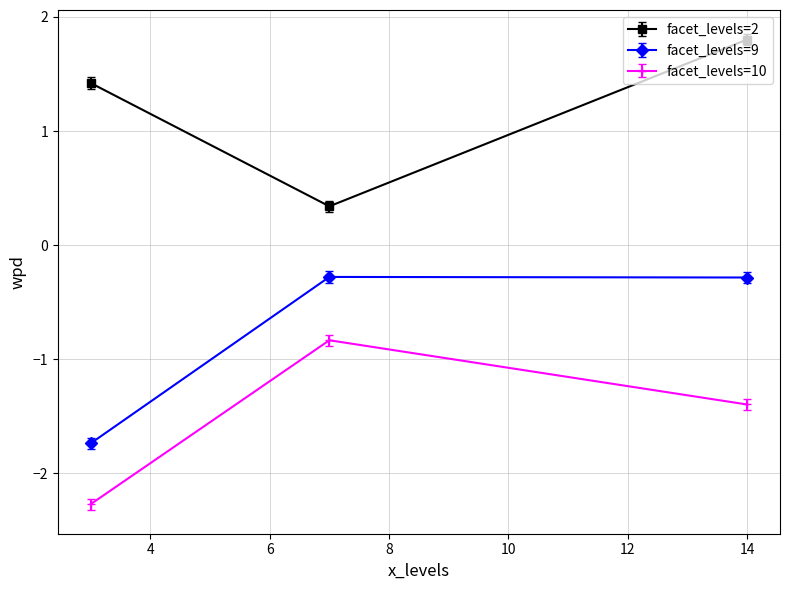

Rank the series by their maximum value, from highest to lowest.

facet_levels=2, facet_levels=9, facet_levels=10